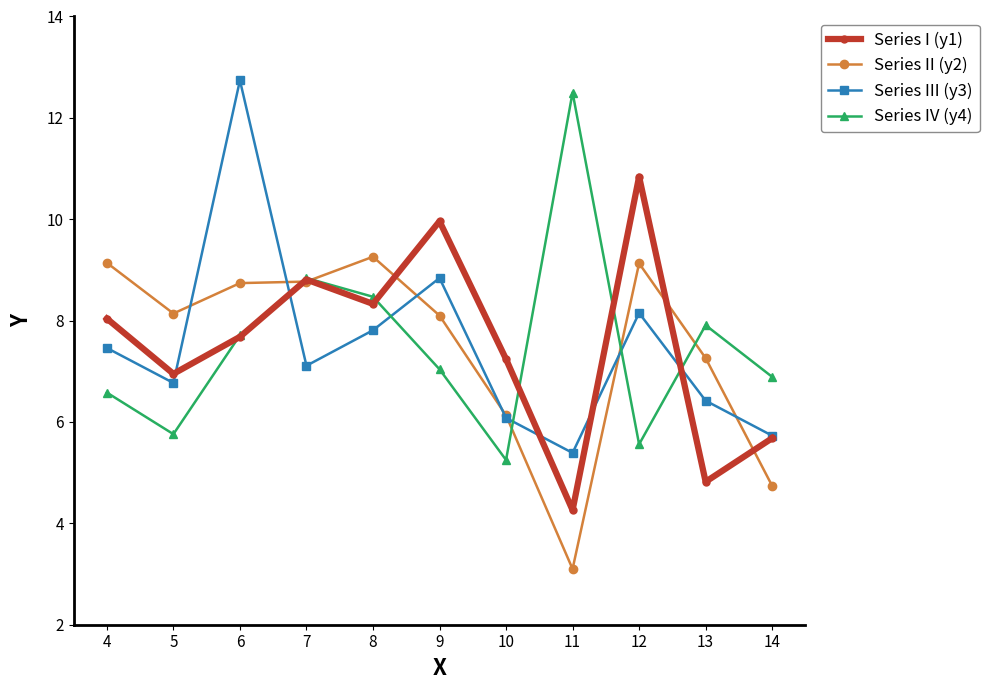

At which category is the sum across all series the highest?

6